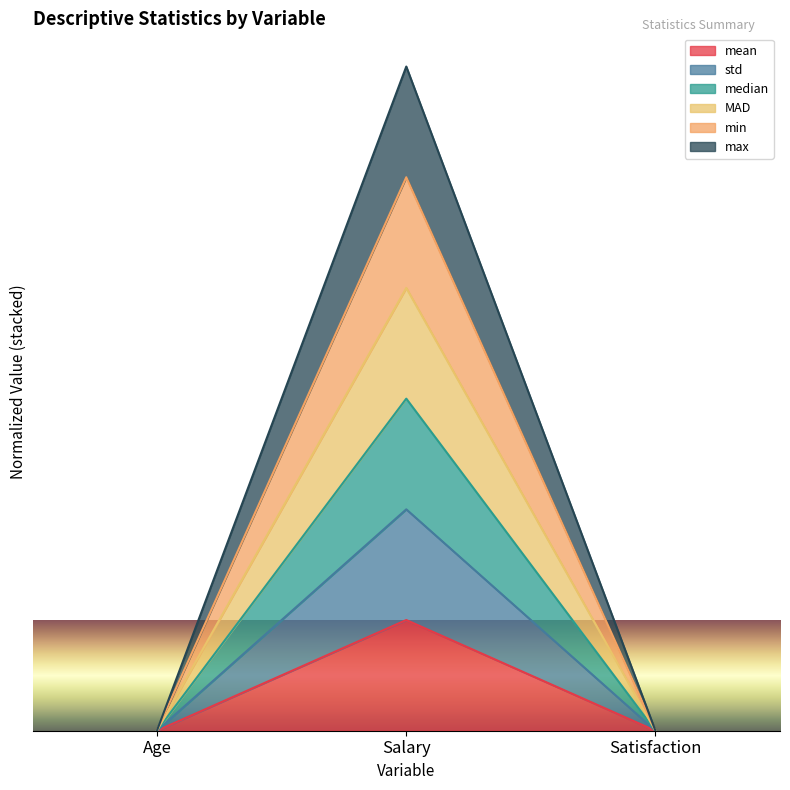

What is the average value of the min series?

1.7